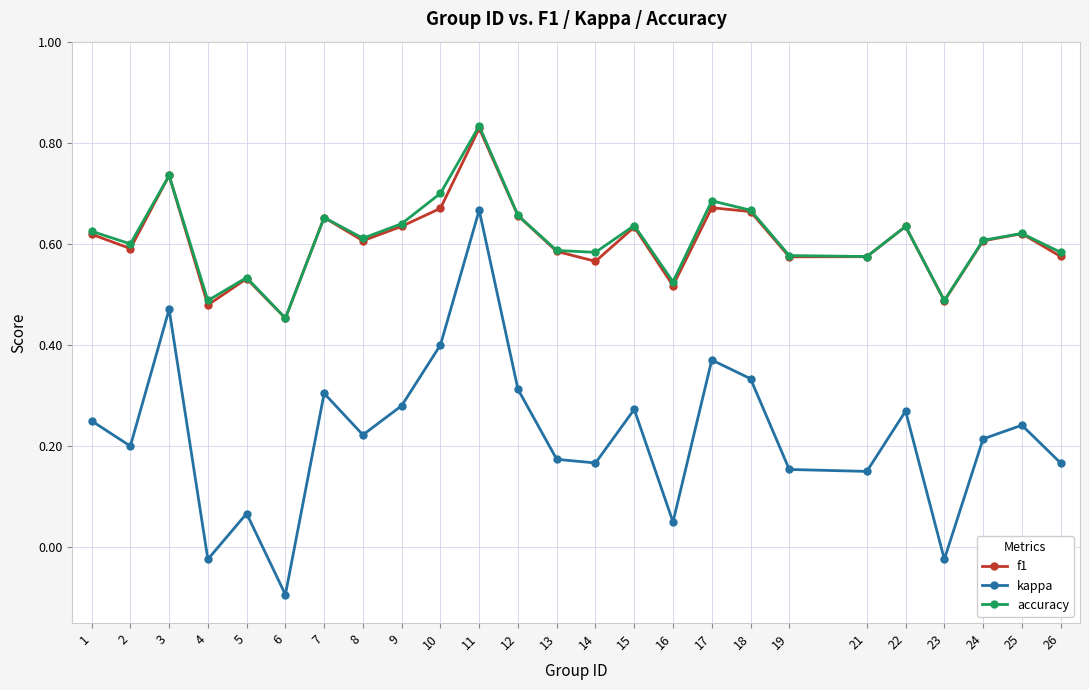

What are all the series names shown in the legend?

f1, kappa, accuracy